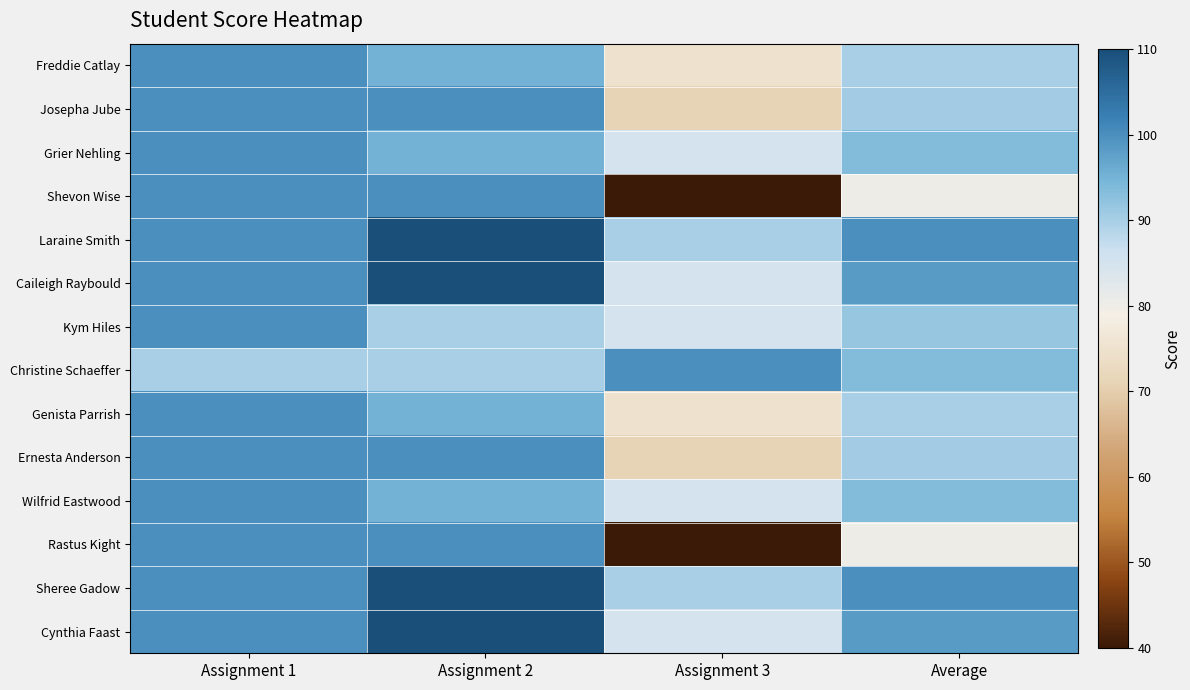

At Assignment 3, list the series in order from smallest to largest.

Shevon Wise, Rastus Kight, Josepha Jube, Ernesta Anderson, Freddie Catlay, Genista Parrish, Grier Nehling, Caileigh Raybould, Kym Hiles, Wilfrid Eastwood, Cynthia Faast, Laraine Smith, Sheree Gadow, Christine Schaeffer